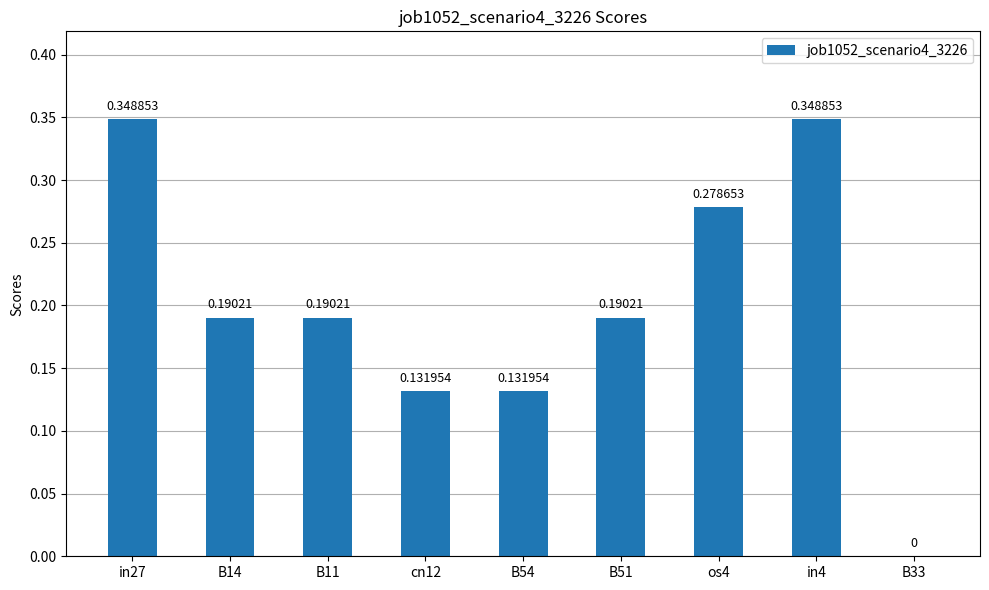

Which has a higher value, cn12 or B33?

cn12